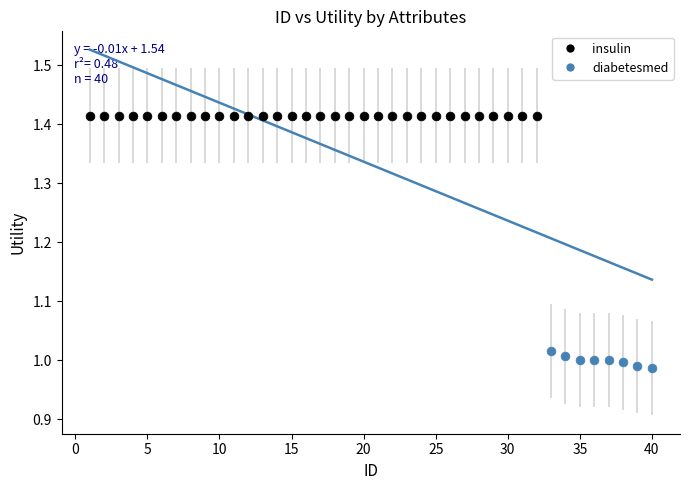

Which series contains the lowest Y value?

diabetesmed